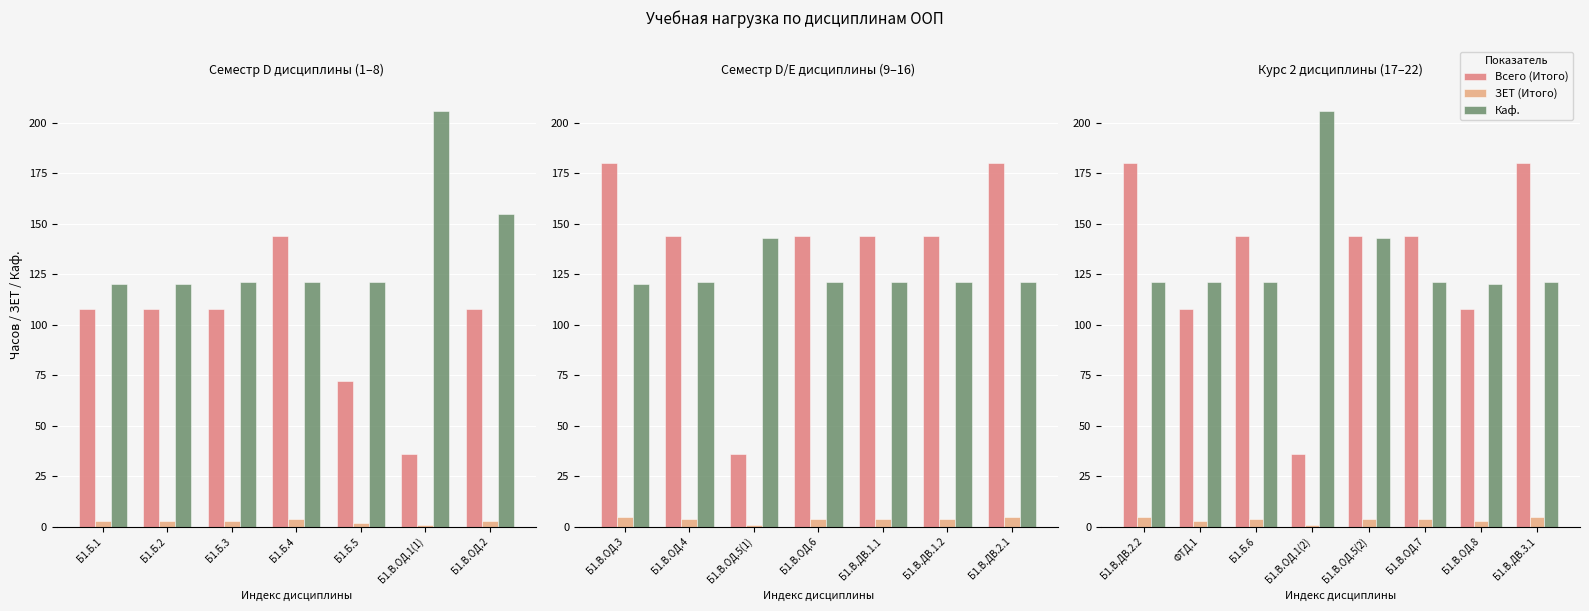

Does the chart contain stacked bars?

No